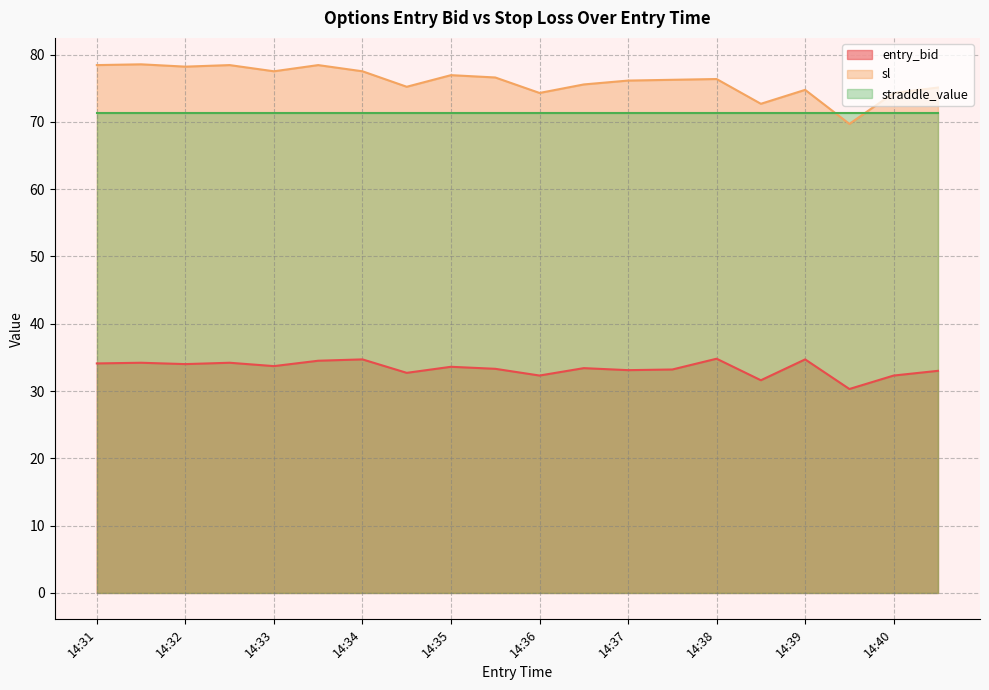

What is the minimum value for sl?

69.7